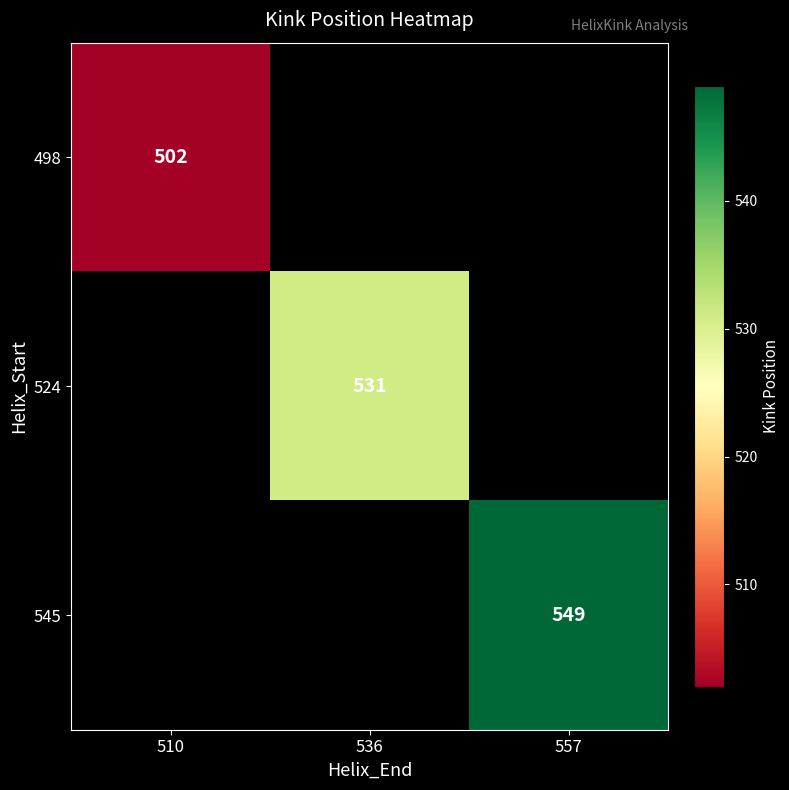

Count the number of categories in the chart.

3